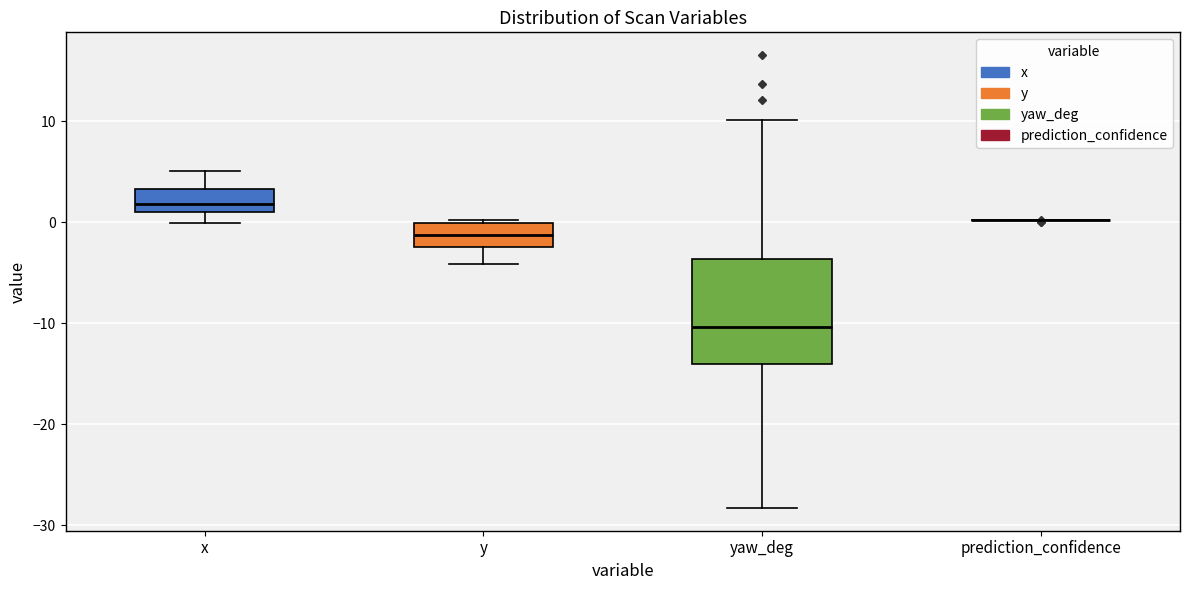

Comparing the boxes themselves (not the whiskers), which one is the tallest?

yaw_deg